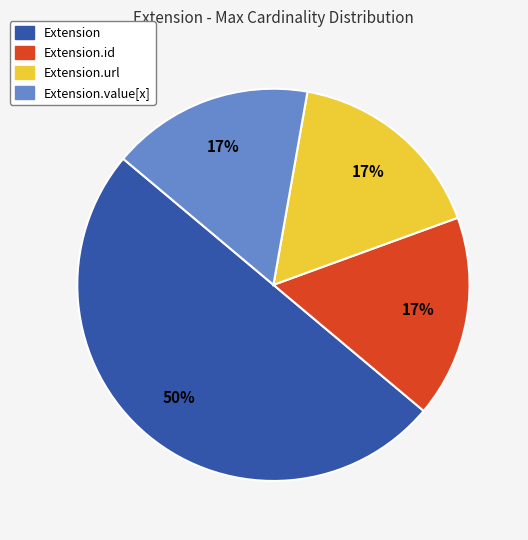

To the nearest percent, what is the difference between the largest and smallest slice percentages?

33%